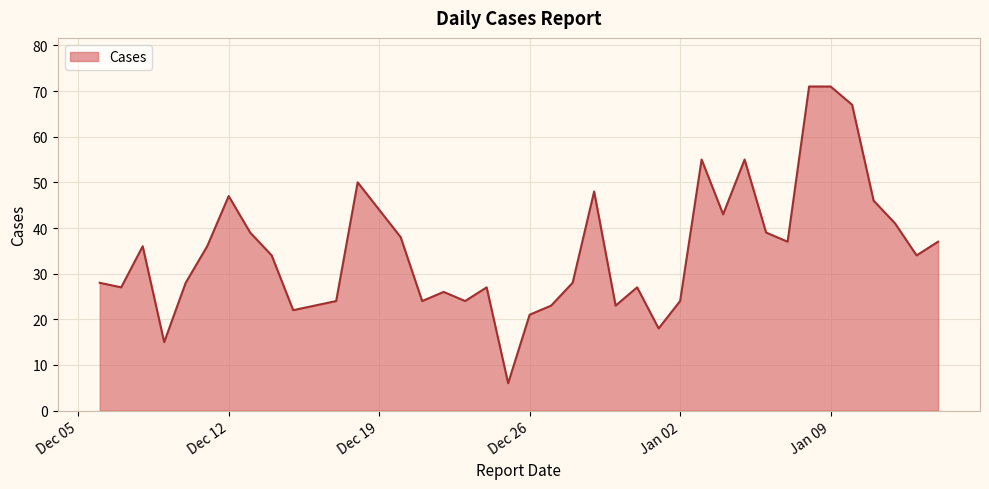

What is the difference between the maximum and minimum values?

65